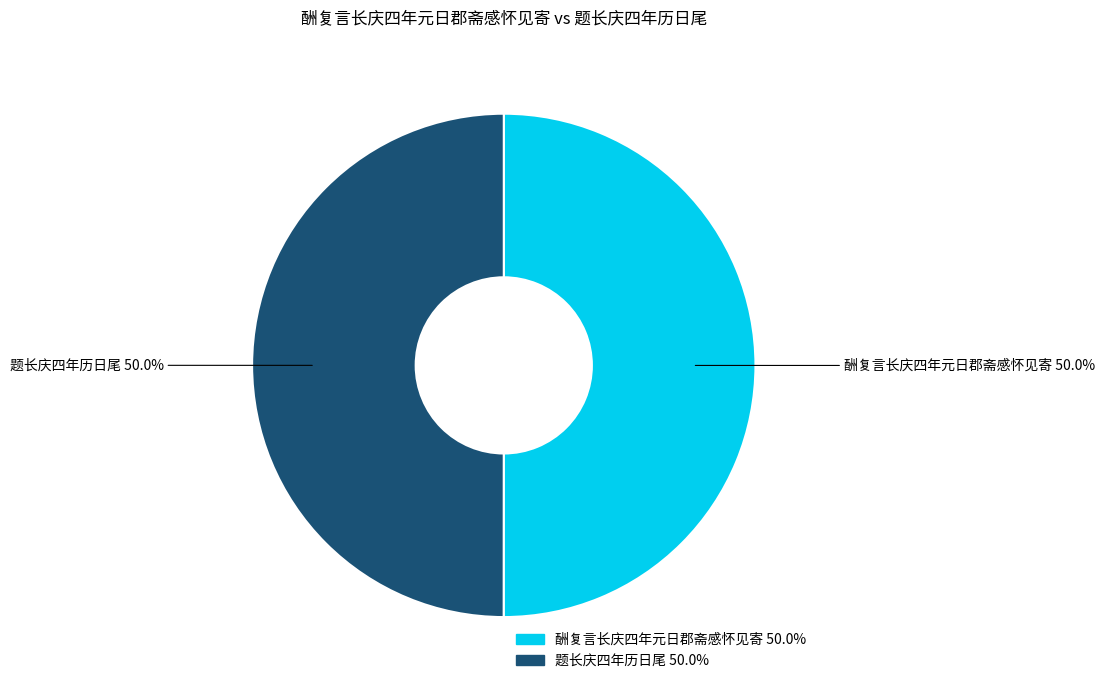

Count the number of slices in the pie.

2